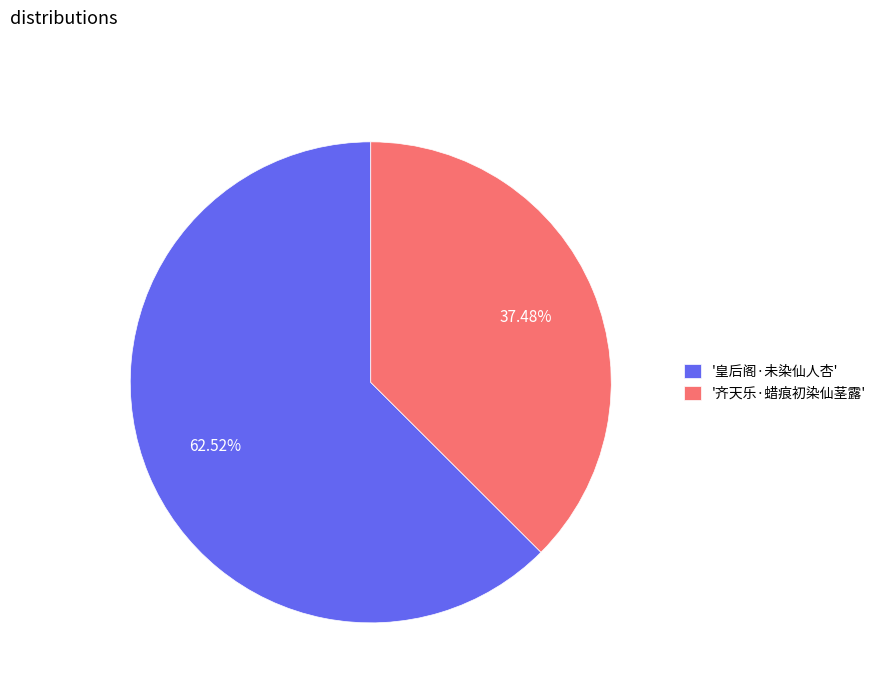

What is the ratio of the value at '皇后阁·未染仙人杏' to the value at '齐天乐·蜡痕初染仙茎露'?

1.7